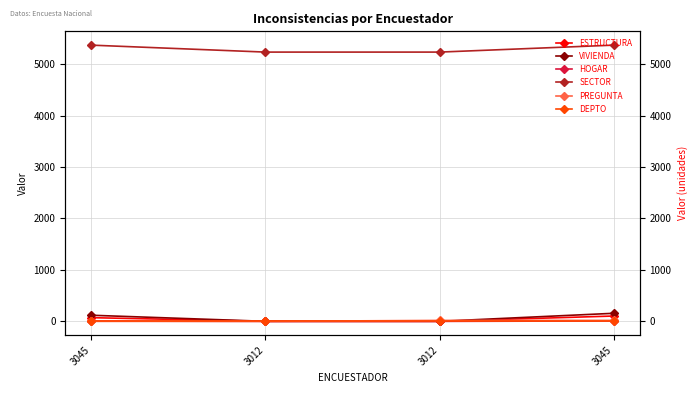

Reading left to right, transcribe all the data shown in this chart.

ESTRUCTURA: 73	2	2	105
VIVIENDA: 120	2	2	158
HOGAR: 7	1	1	9
SECTOR: 5368	5233	5233	5368
PREGUNTA: 1	1	20	20
DEPTO: 1	1	1	1